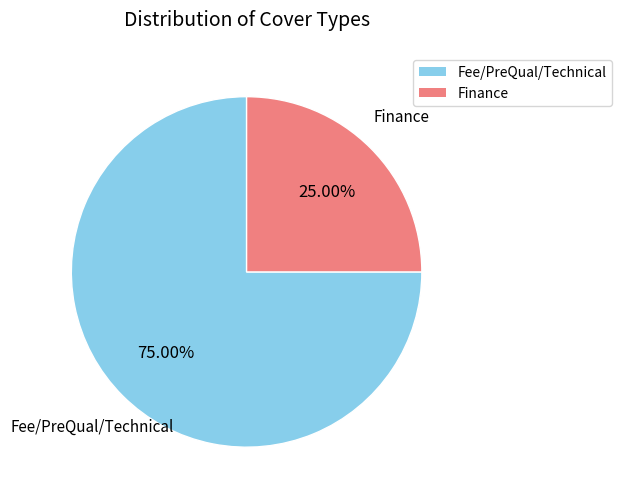

To the nearest percent, what is the difference between the largest and smallest slice percentages?

50%